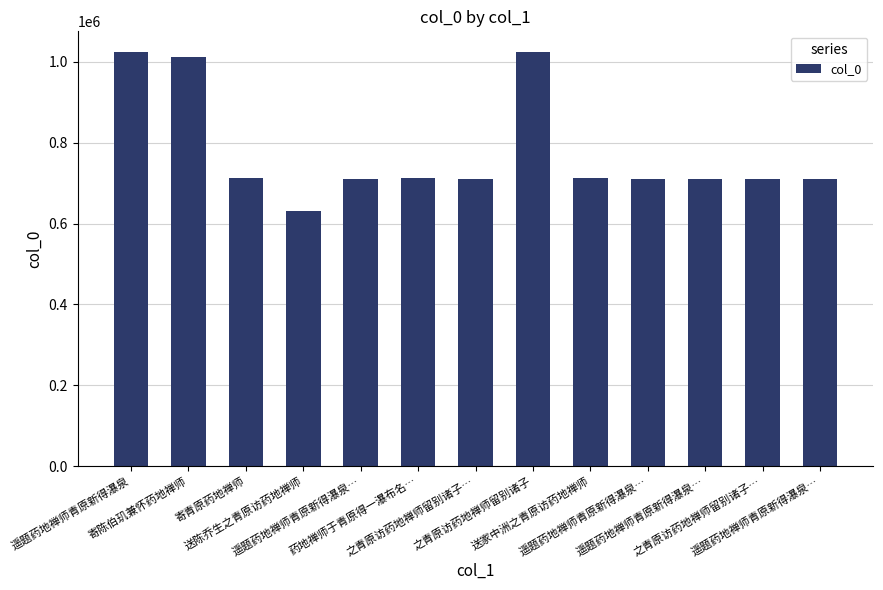

Is it true that the value at 遥题药地禅师青原新得瀑泉… is 1112934?

False